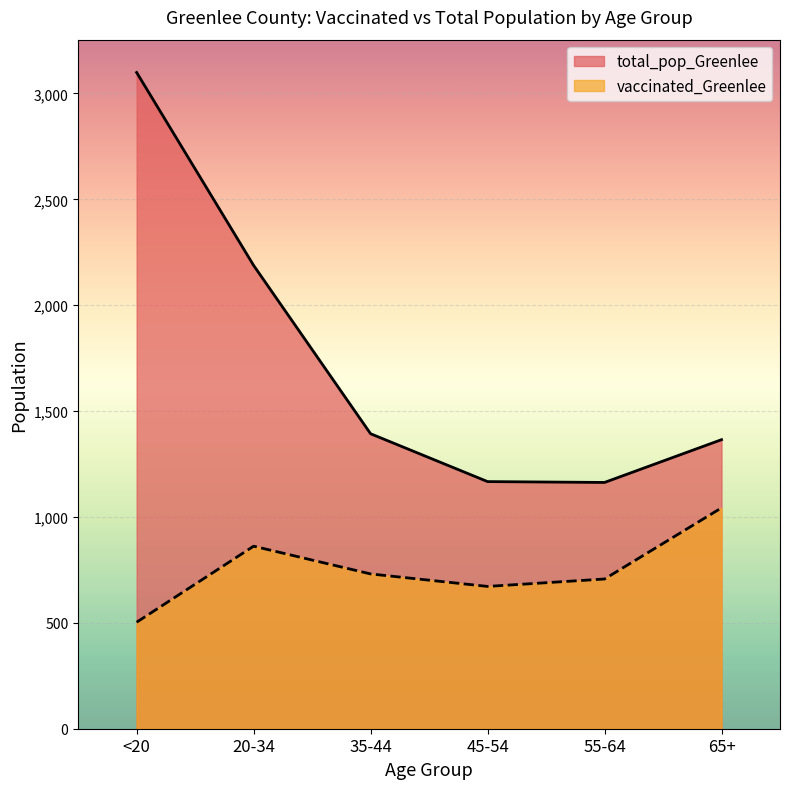

Read the total_pop_Greenlee value at 55-64, to the nearest 10.

1160